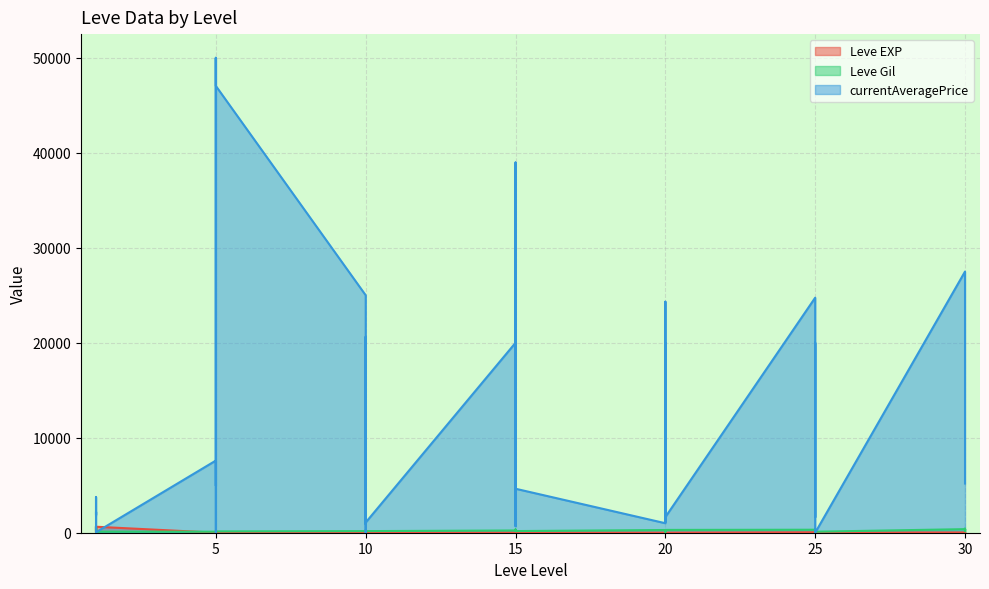

At how many categories does at least one series exceed 8?

40